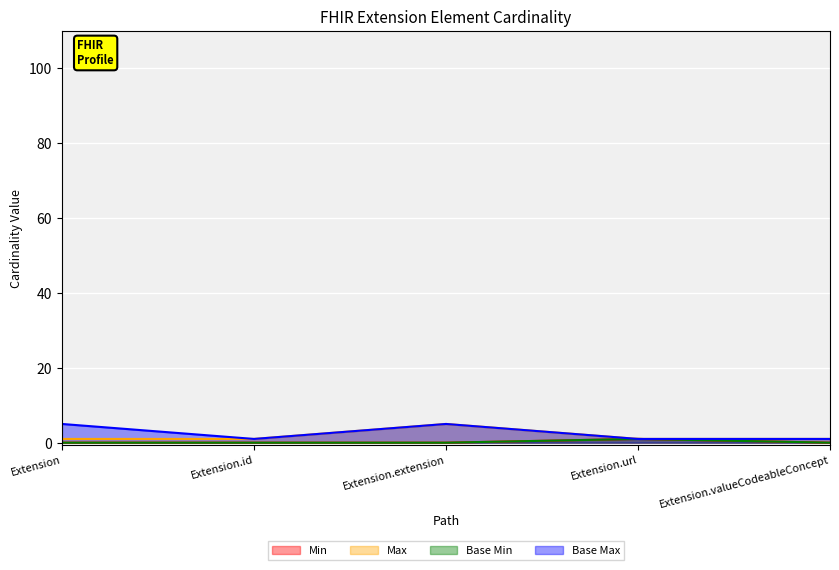

True or false: Base Min and Base Max intersect in this chart.

False